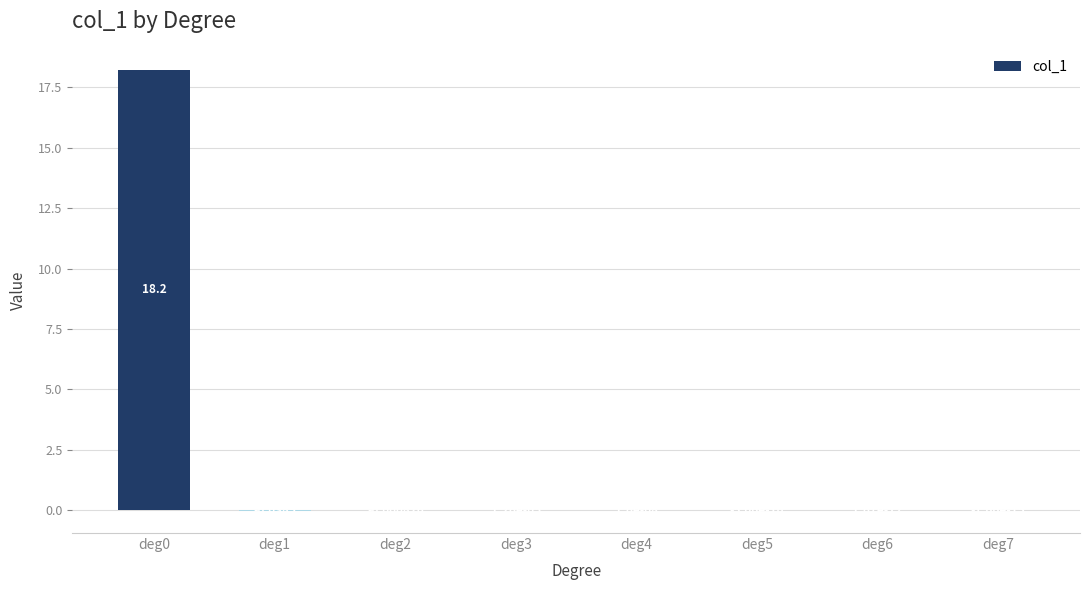

What is the sum of all values?

18.2